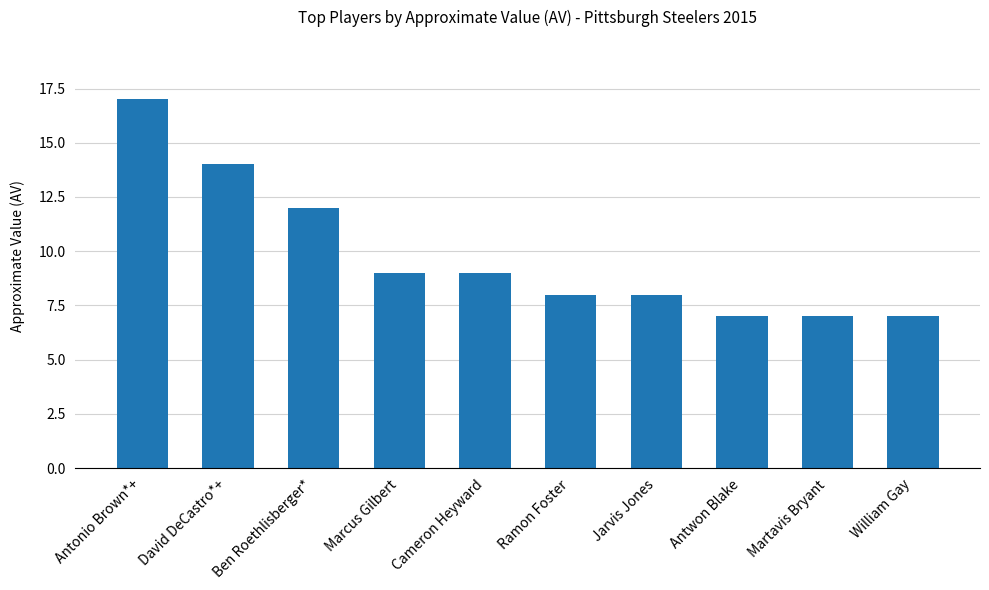

The value at Antwon Blake is 7. True or false?

True